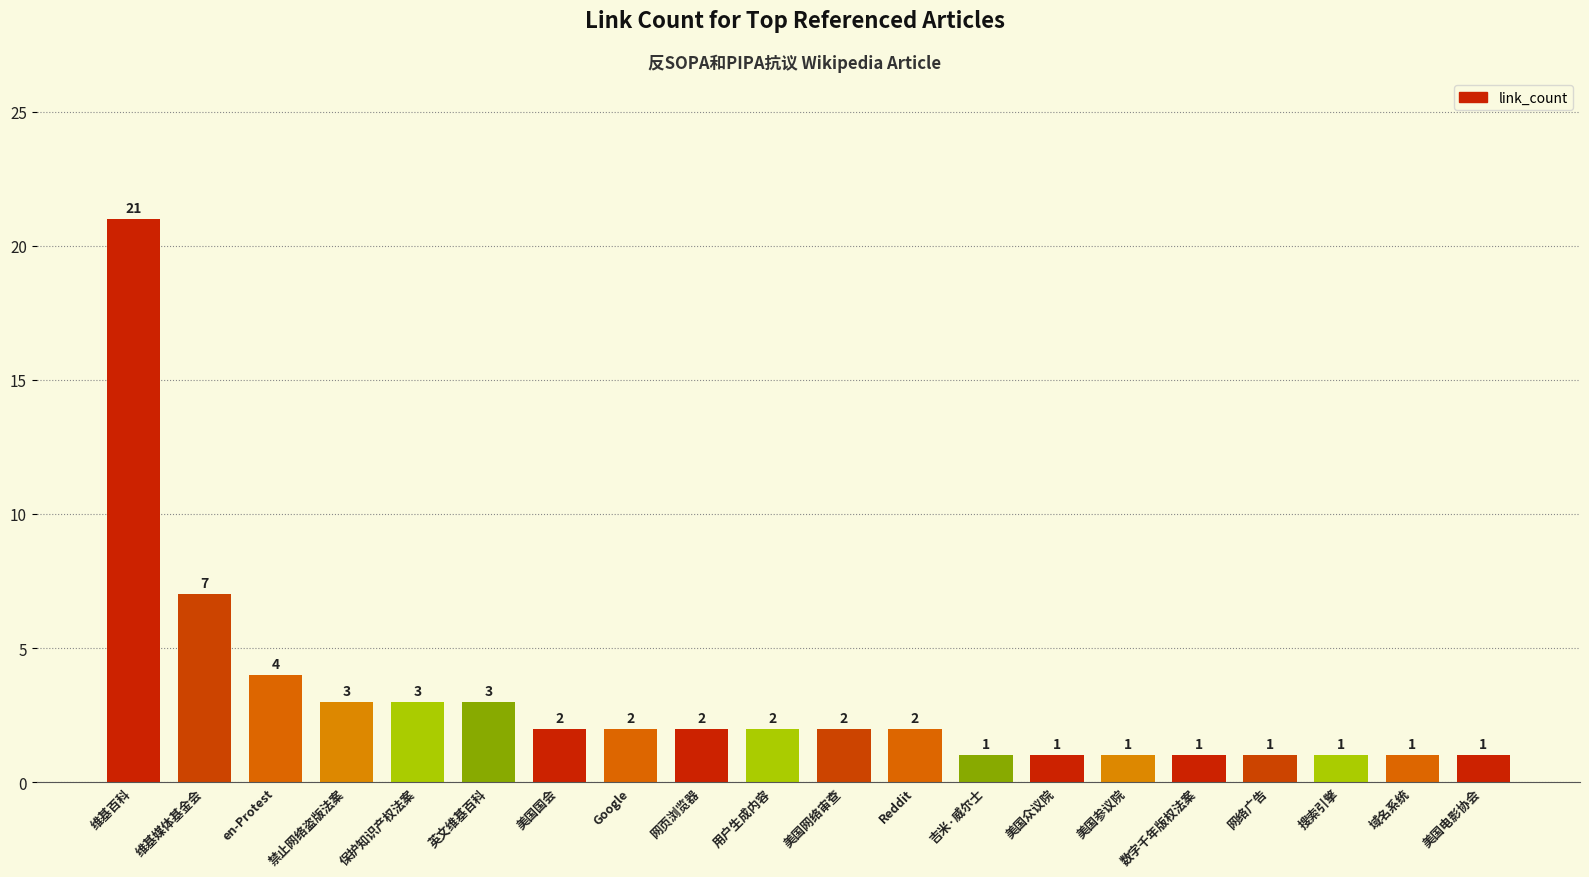

What is the difference between the maximum and minimum values?

20